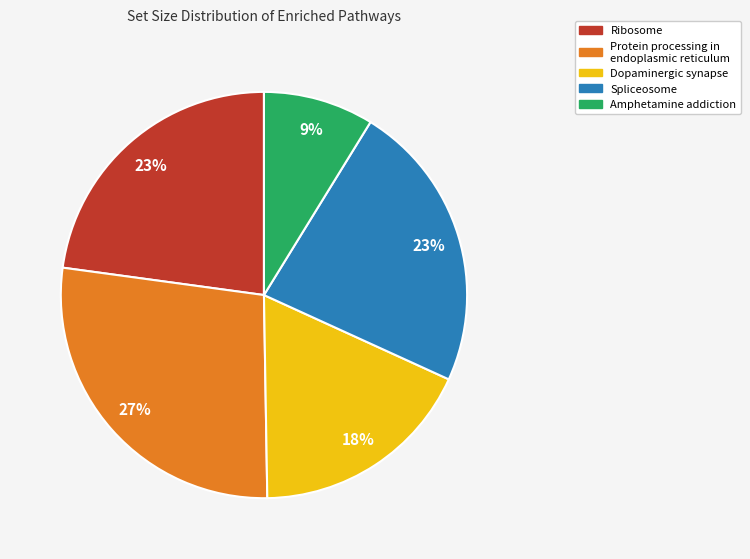

What percentage is the Ribosome slice, to the nearest percent?

23%